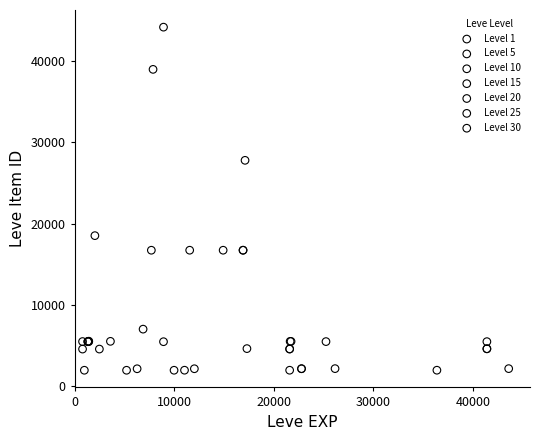

Which series reaches the maximum Y coordinate?

Level 10